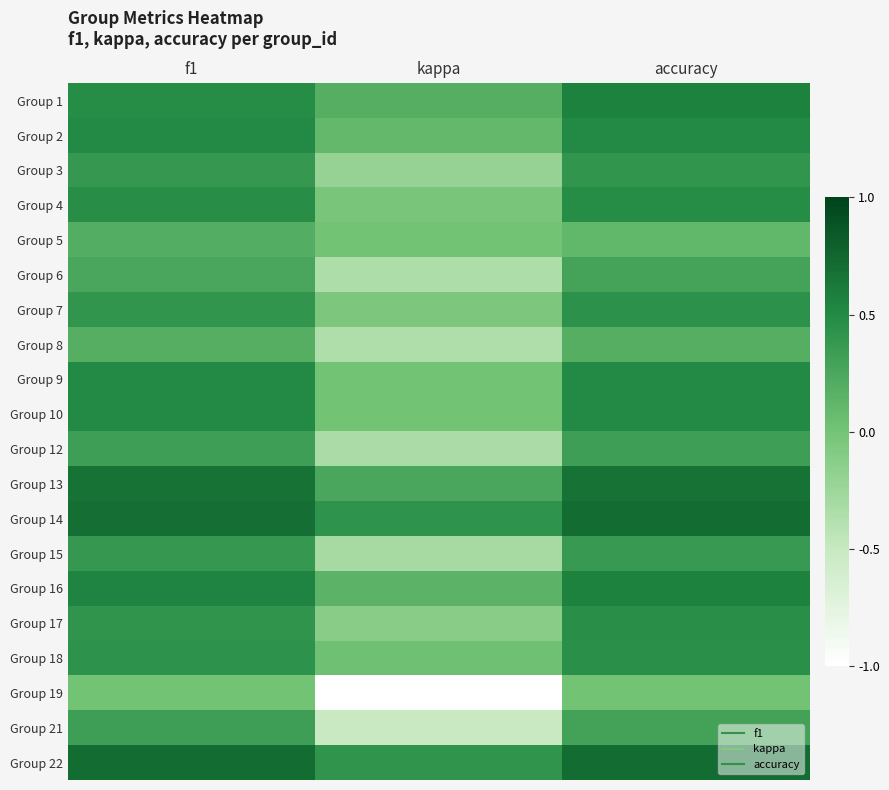

What is the smallest value displayed?

-1.0